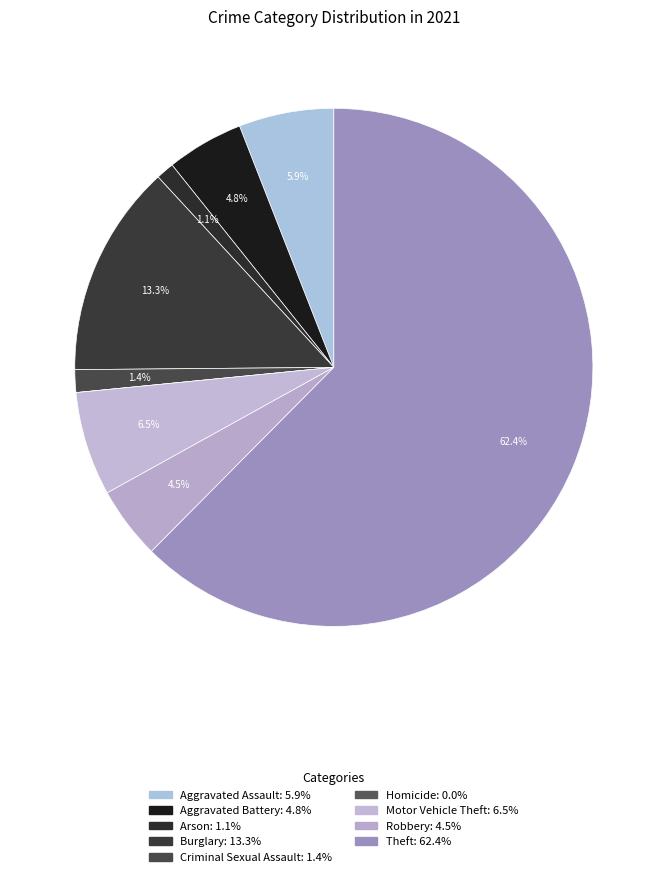

Which slice represents more than half of the pie?

Theft